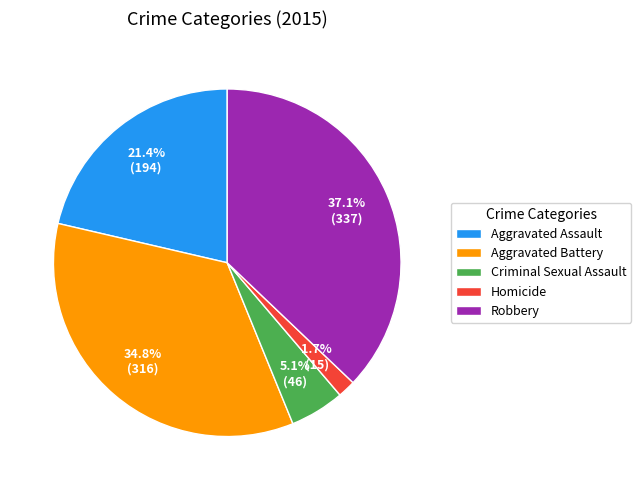

Combined, what portion of the pie is Homicide and Robbery?

38.8%